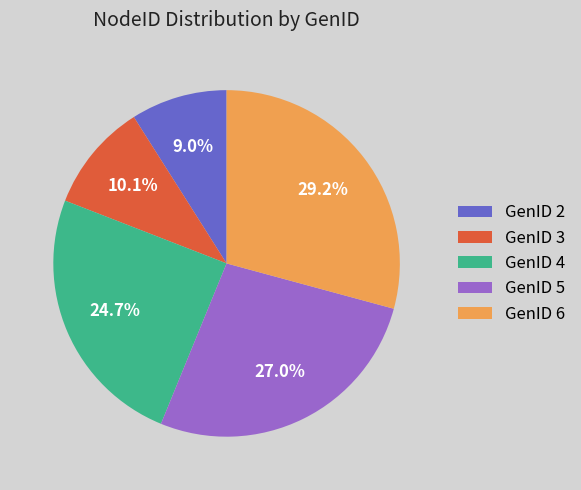

To the nearest percent, what is the average slice percentage?

20%